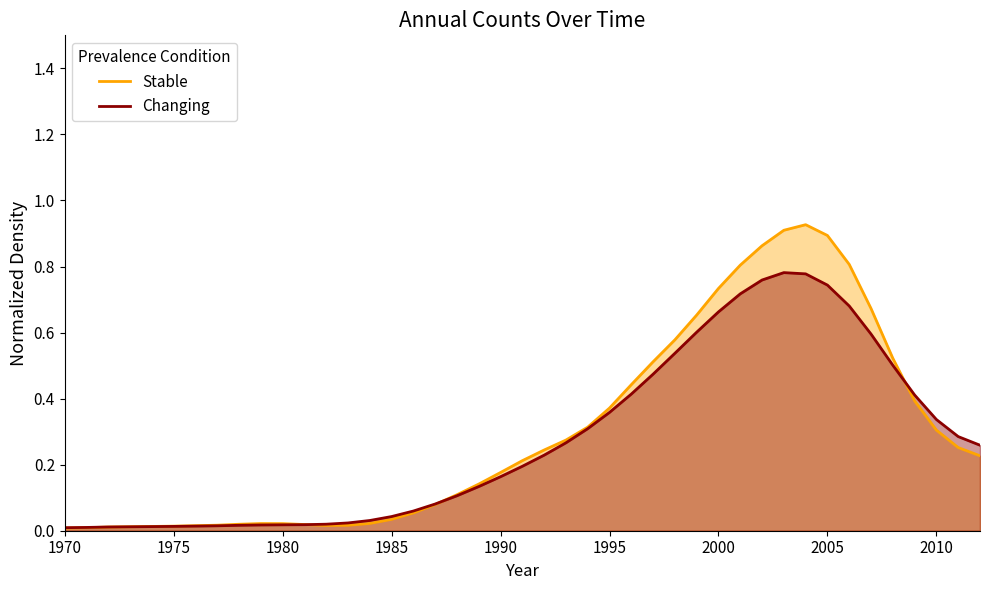

True or false: Stable has more than 2 points higher than both neighbors.

False